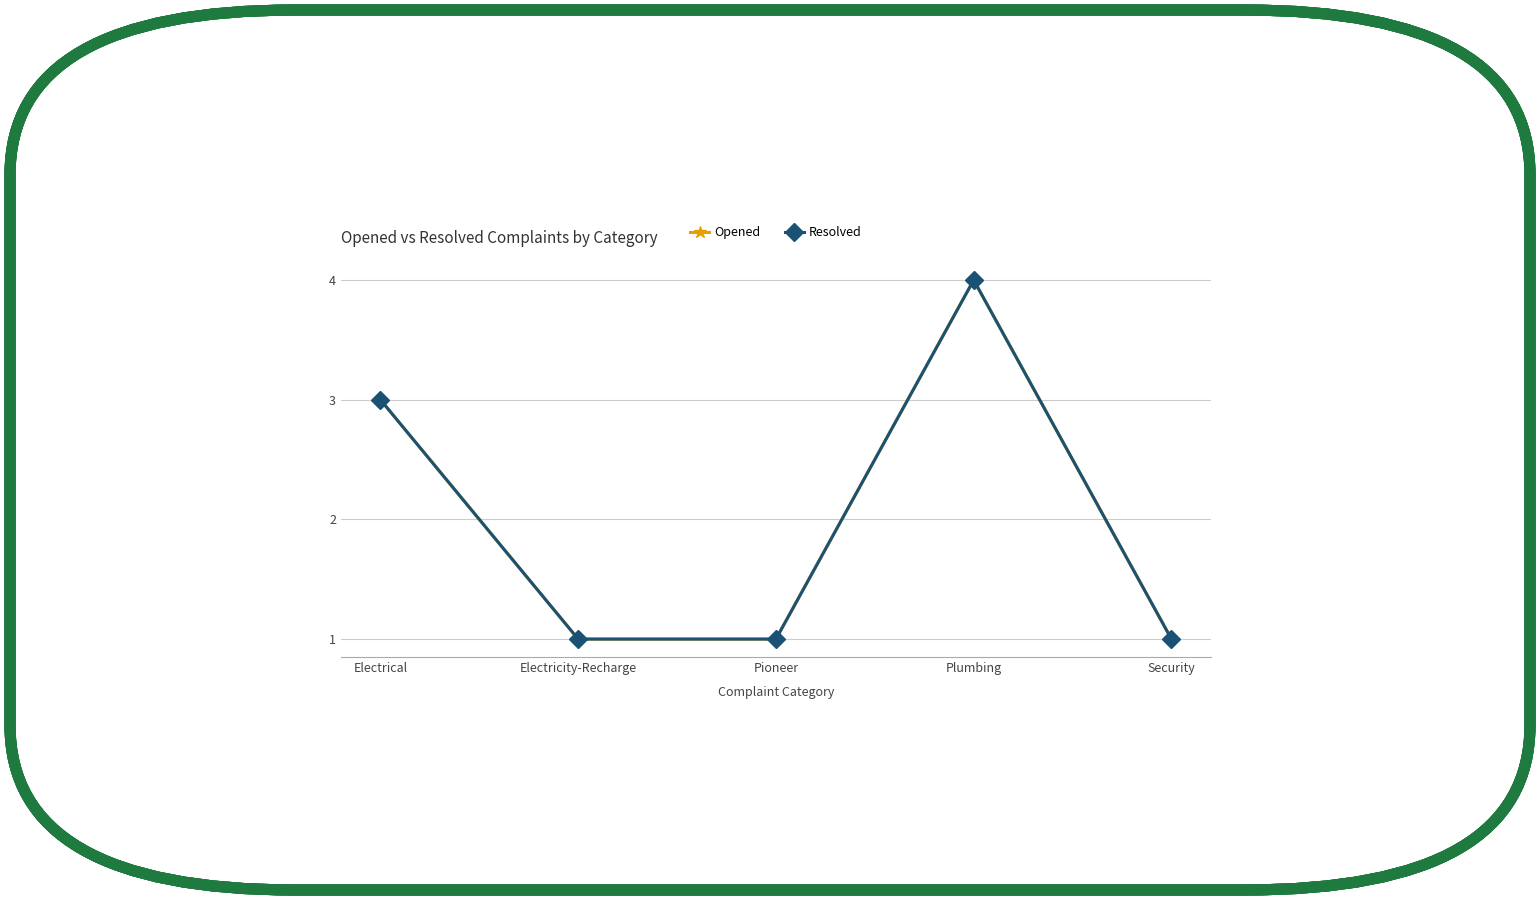

What is the label of the 1st point from the right?

Security